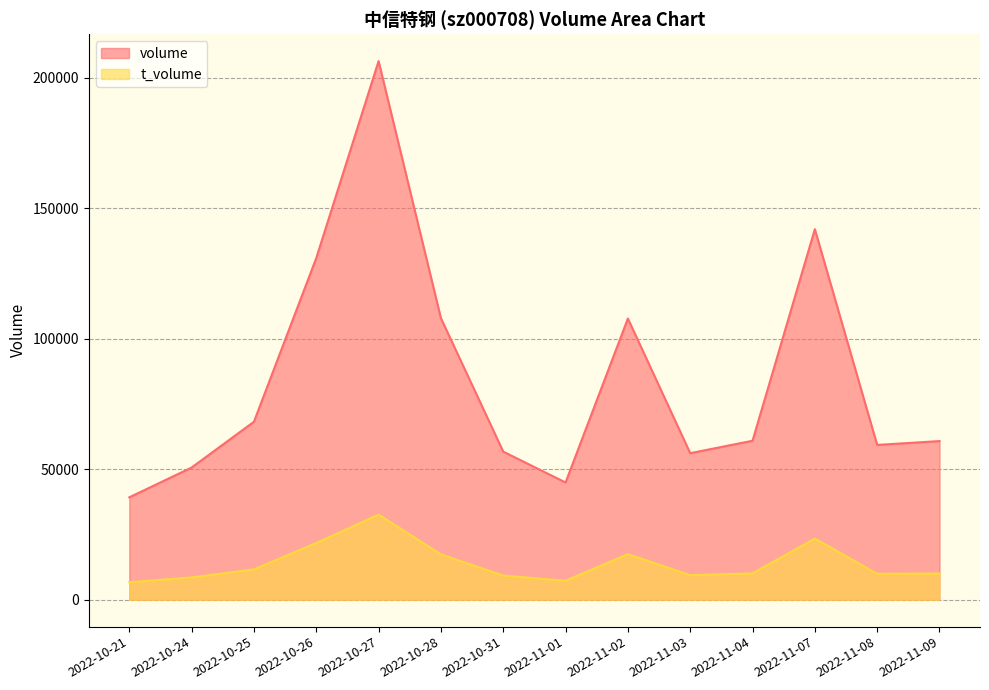

Count the number of data series in this chart.

2